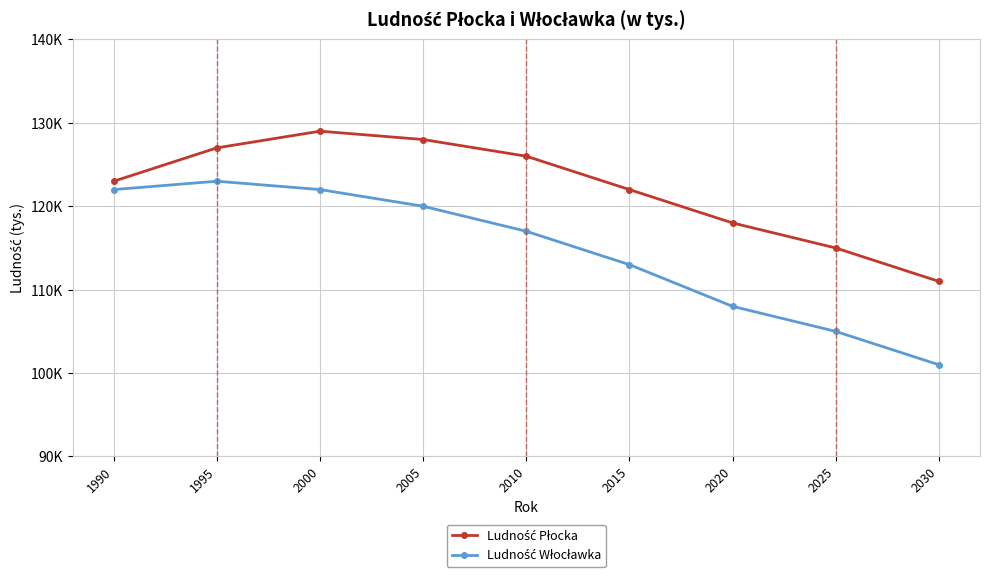

The value of Ludność Płocka at 2020 is 155. True or false?

False